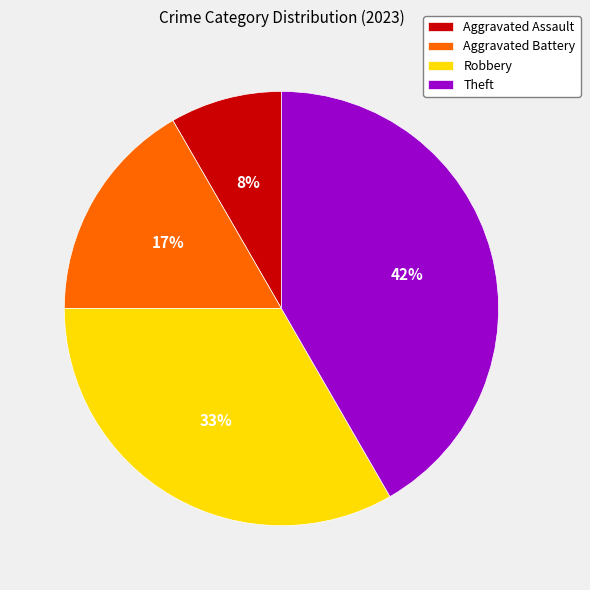

Is Theft the majority of the pie?

No